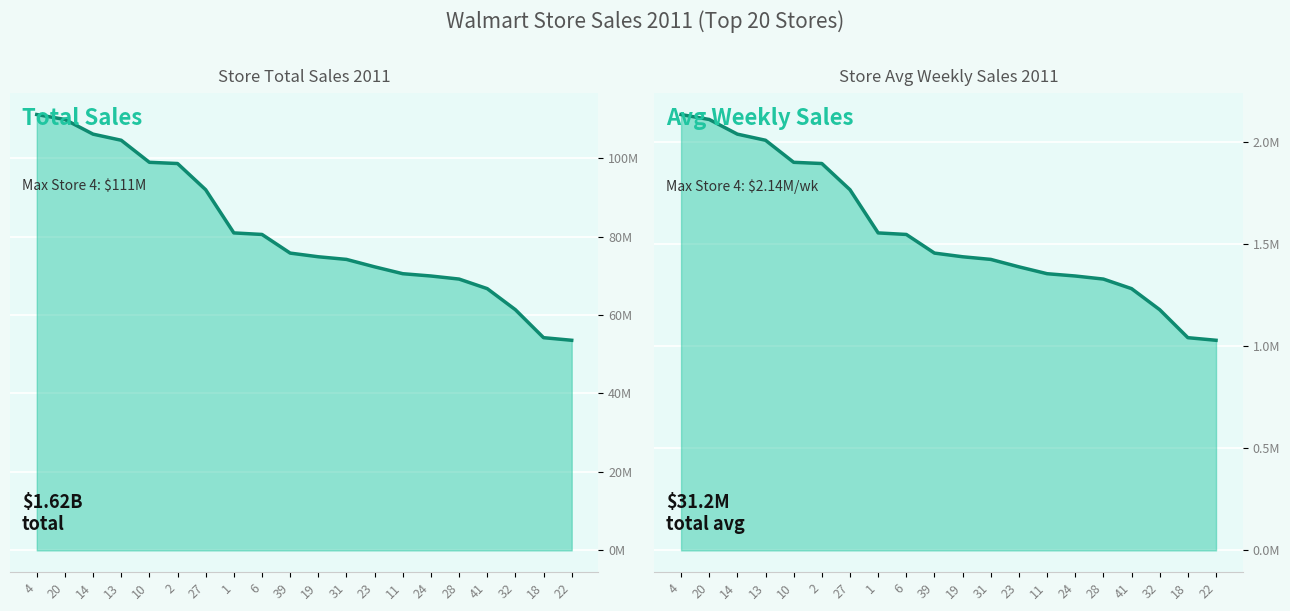

True or false: total_sales_2011 has a value of 54217740.1 at 18.

True